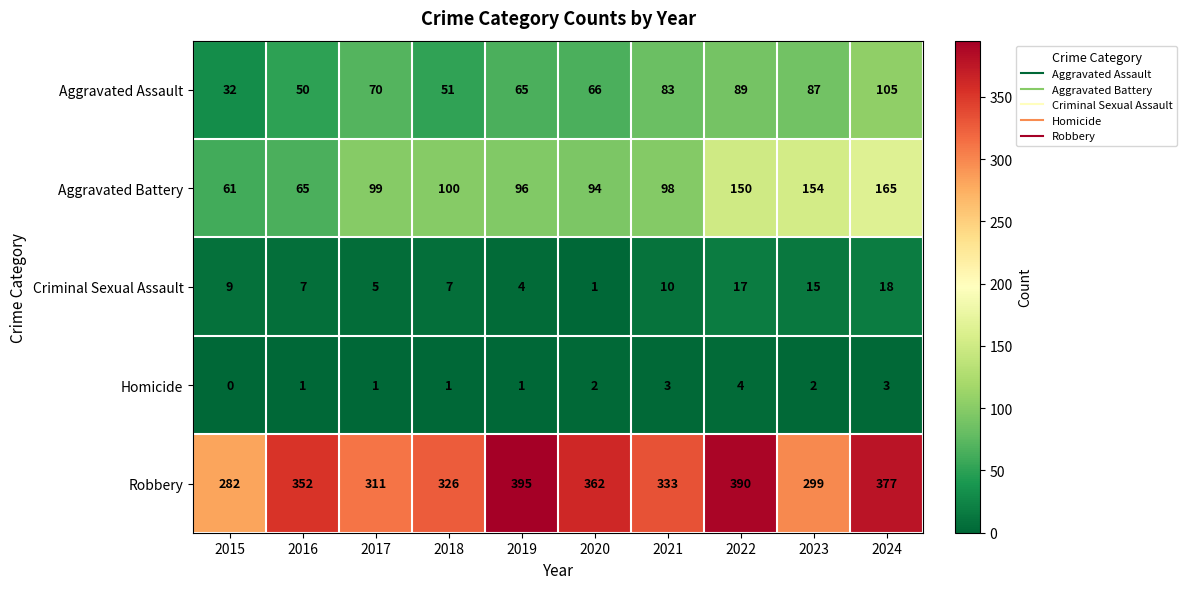

Which series has the largest total across all categories?

Robbery